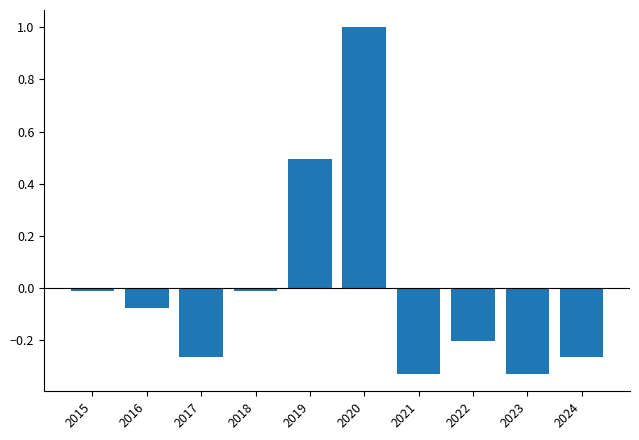

What value does the data have at 2020?

1.0